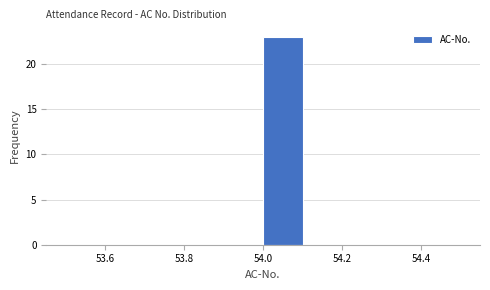

How tall is the bar that spans 54.0 to 54.1 on the x-axis? The values are not printed on the chart, so give them approximately, as read against the axis.

23